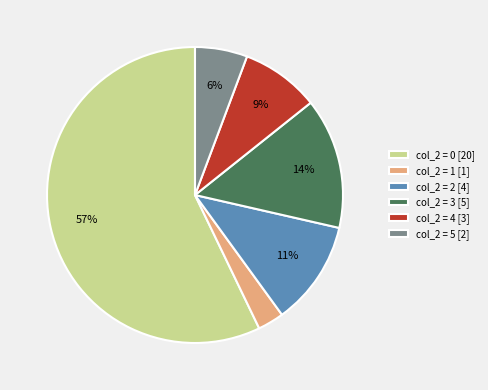

Is the sum of col_2 = 1 [1] and col_2 = 3 [5] greater than half?

No